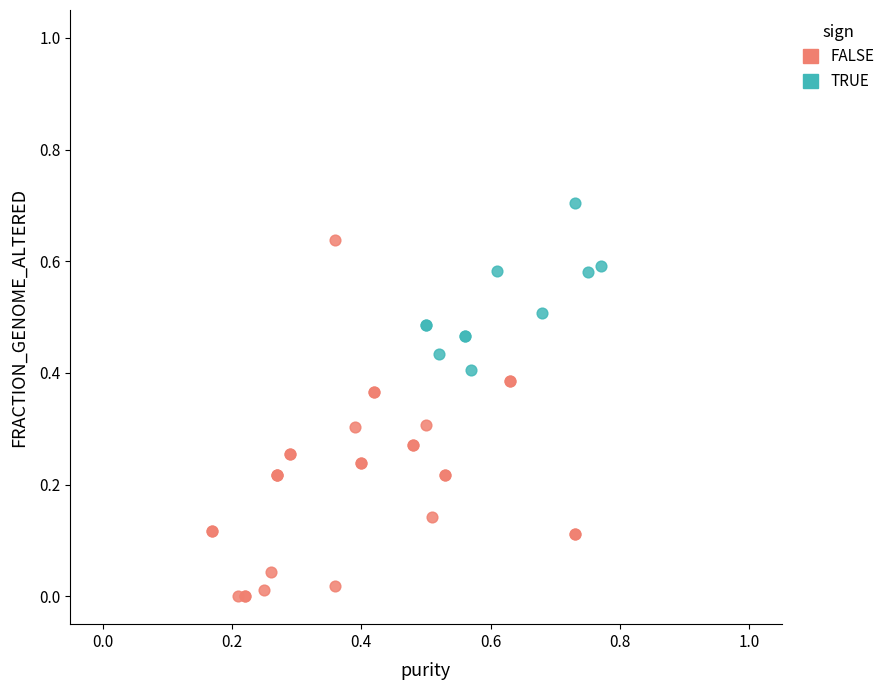

Which series reaches the maximum Y coordinate?

TRUE